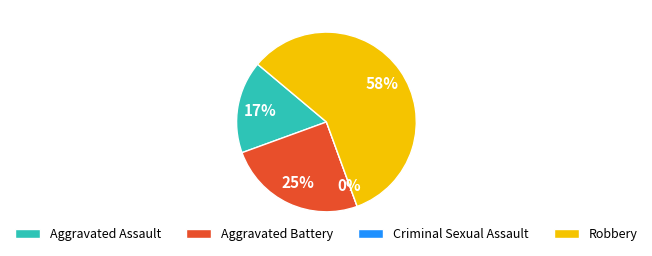

True or false: Robbery accounts for 58% of the total.

True